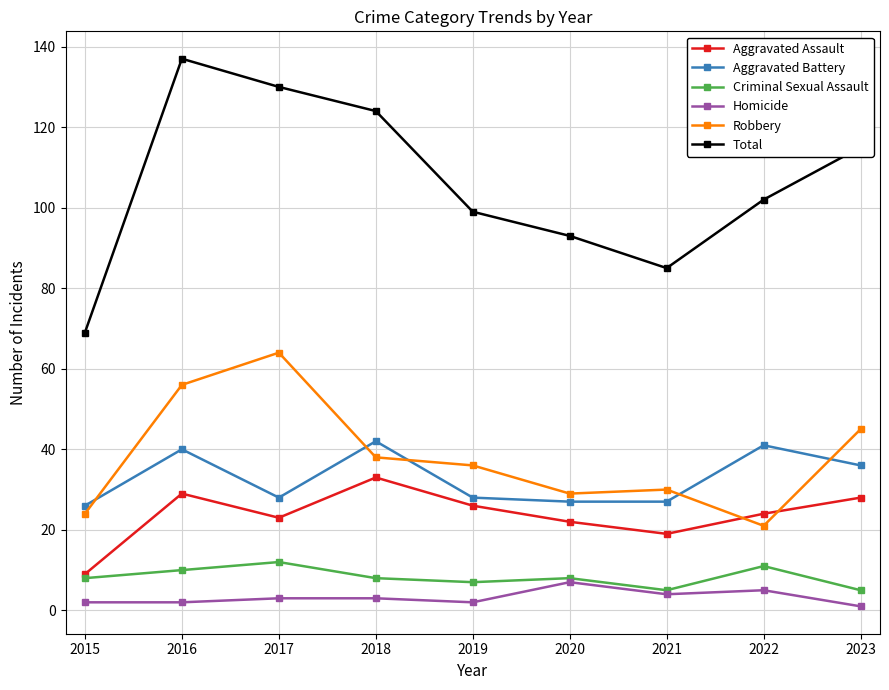

True or false: Aggravated Battery has a value of 21 at 2023.

False